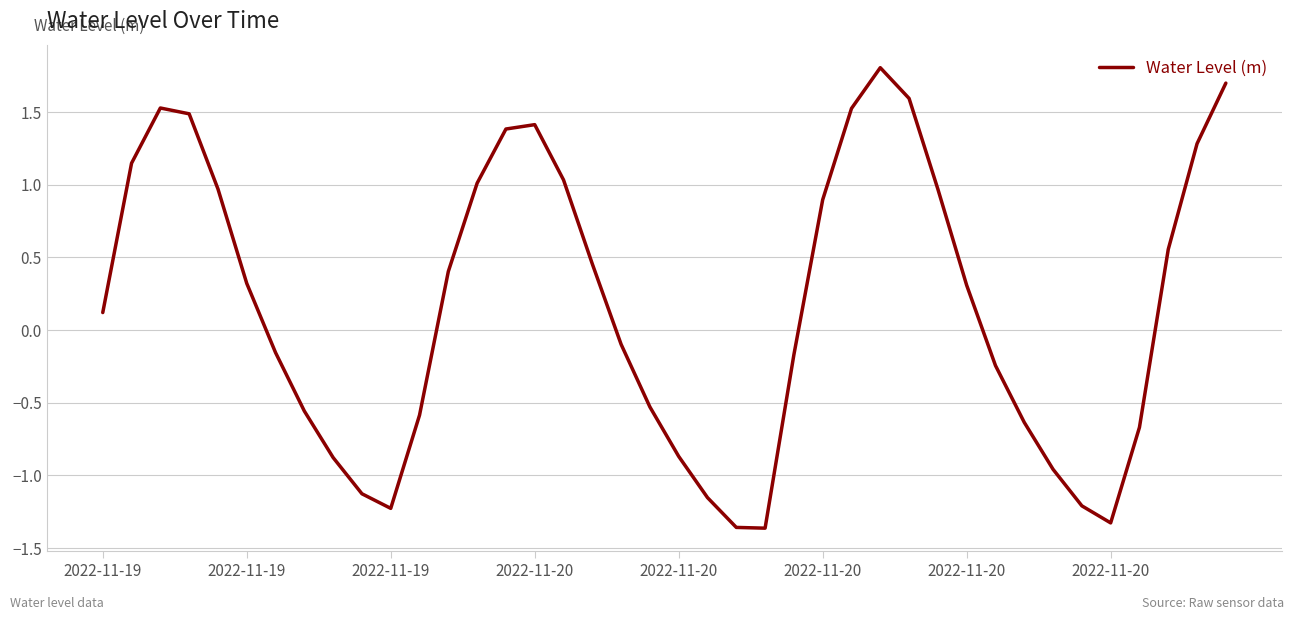

What is the difference between the maximum and minimum values?

3.2